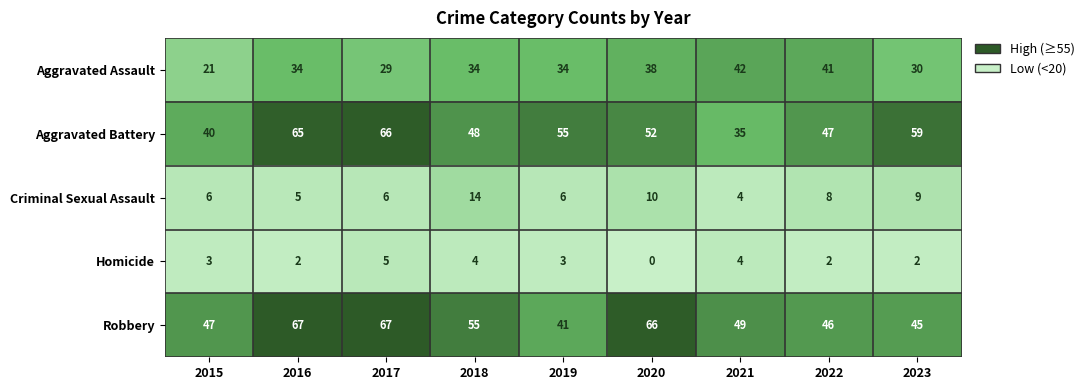

What is the difference between the highest and lowest values at 2019?

52